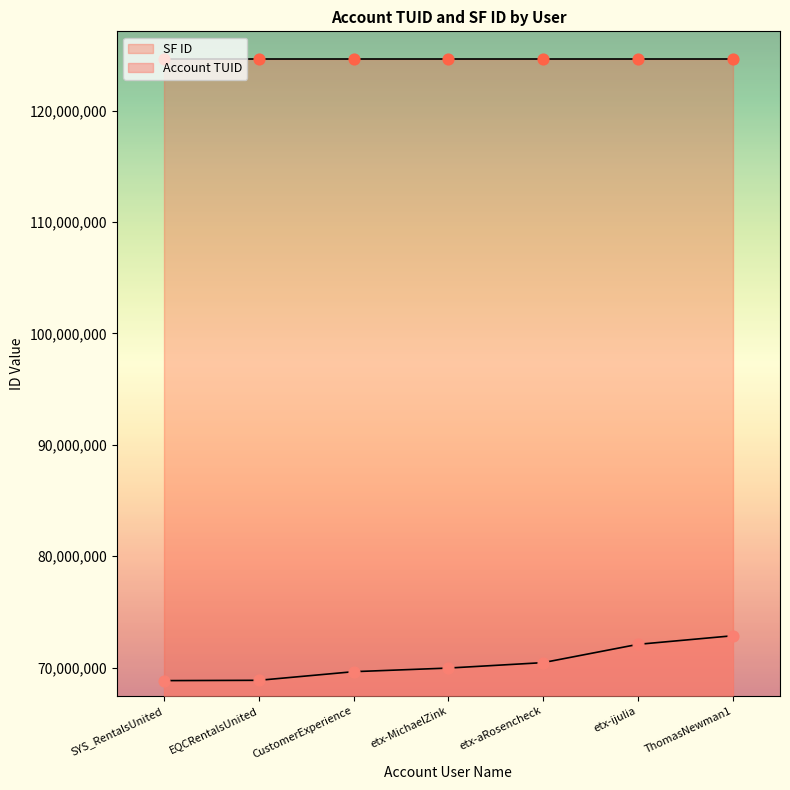

Which has a higher value, CustomerExperience or etx-aRosencheck?

etx-aRosencheck